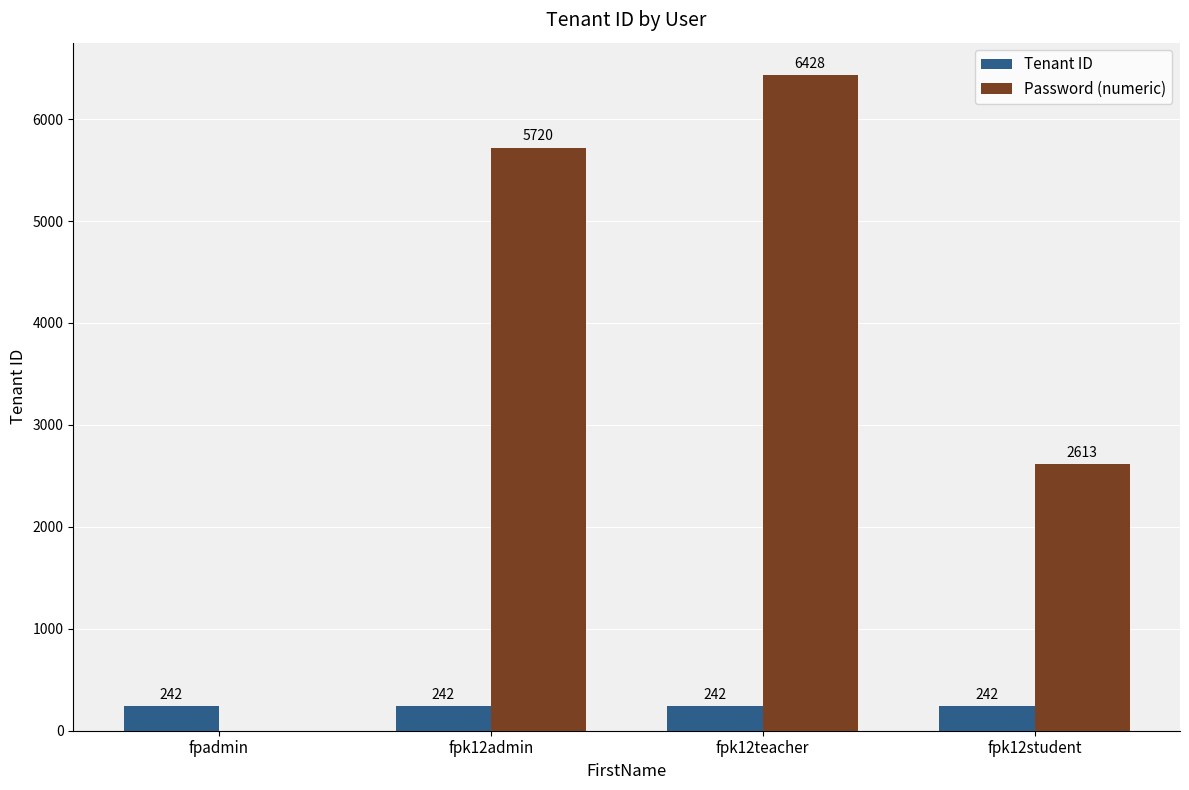

Which series has the widest spread of values?

Password (numeric)